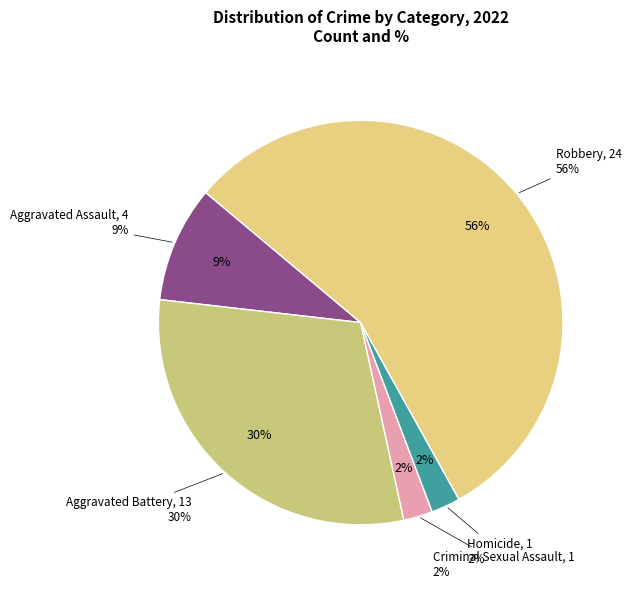

Count the number of slices in the pie.

5